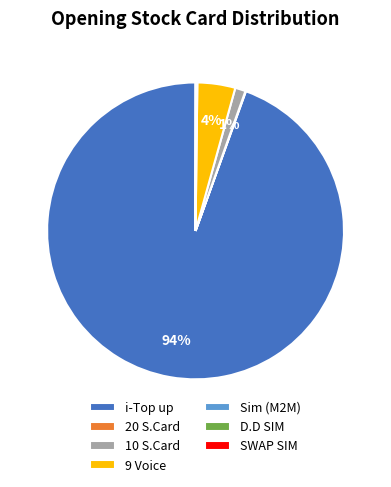

Which slice is the largest?

i-Top up